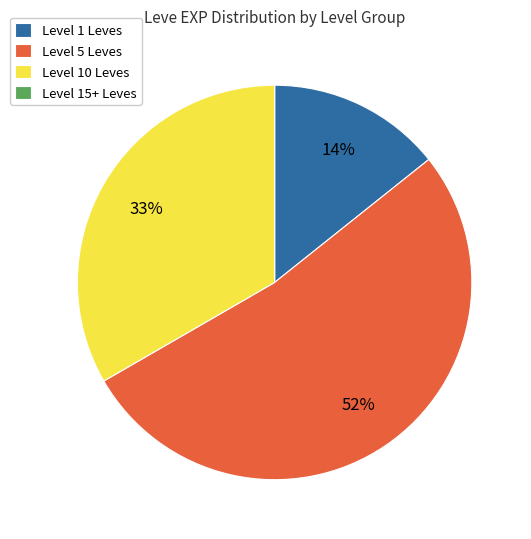

To the nearest percent, what percentage of the pie is Level 1 Leves?

14%